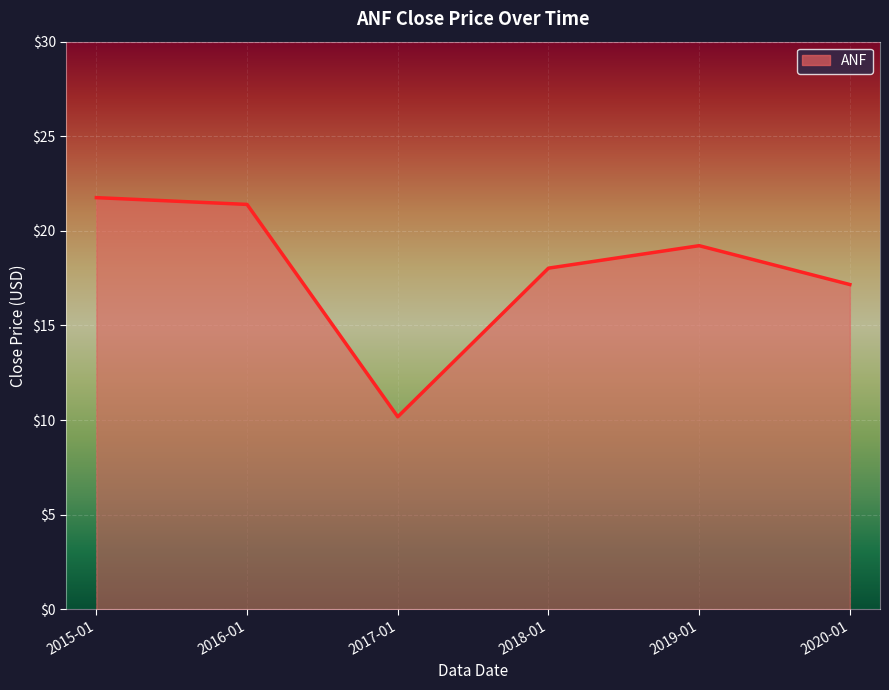

What position from the right is 2019-01?

2